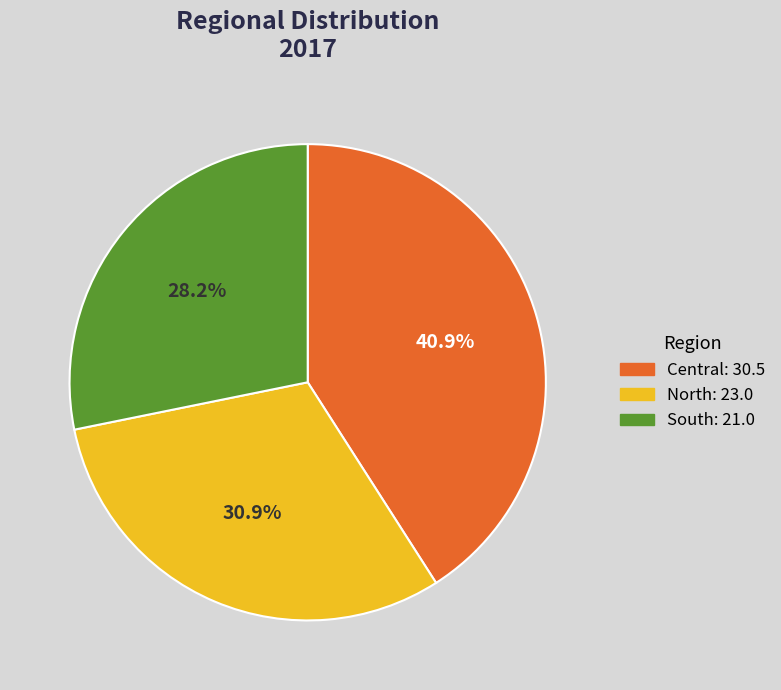

Is there any slice that represents more than half of the pie?

No